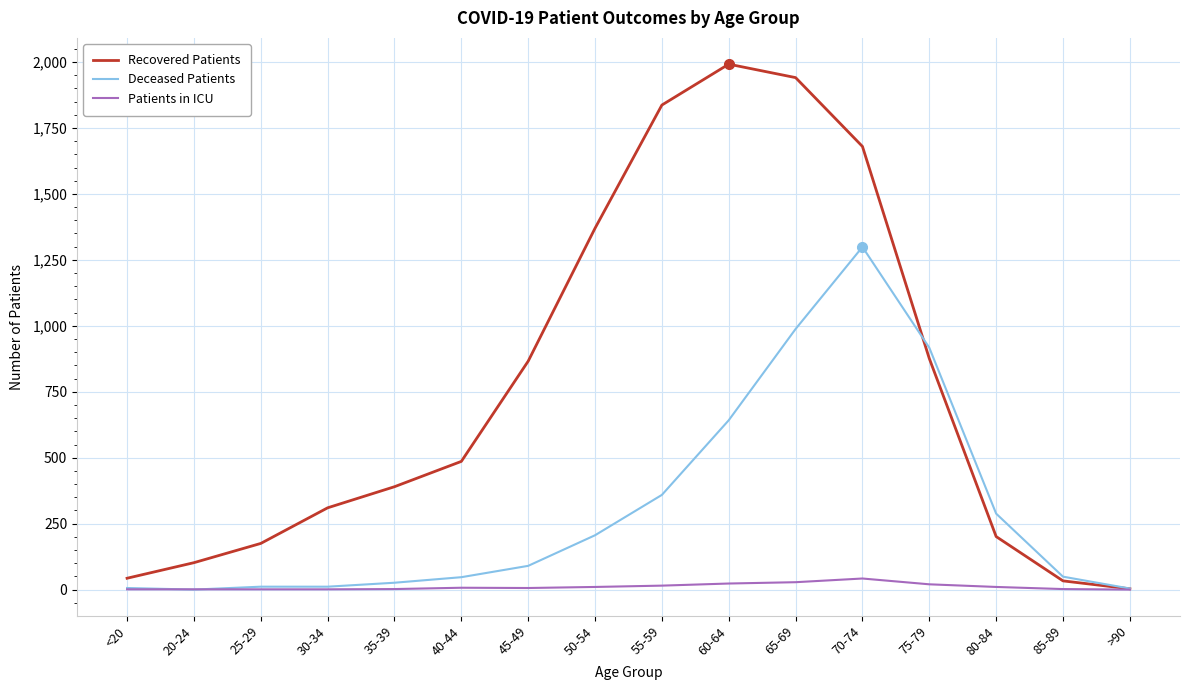

What is the average value of the Recovered Patients series?

769